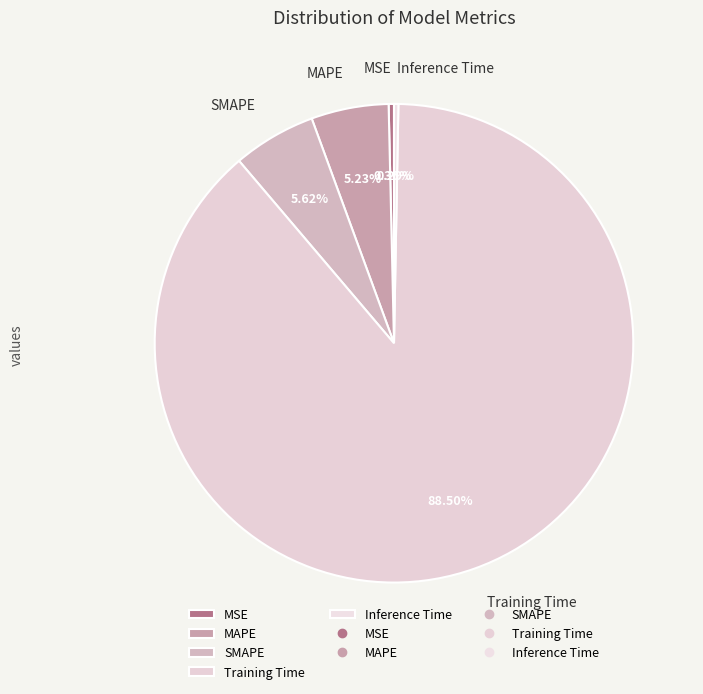

Is it true that MAPE is 5% of the pie?

True